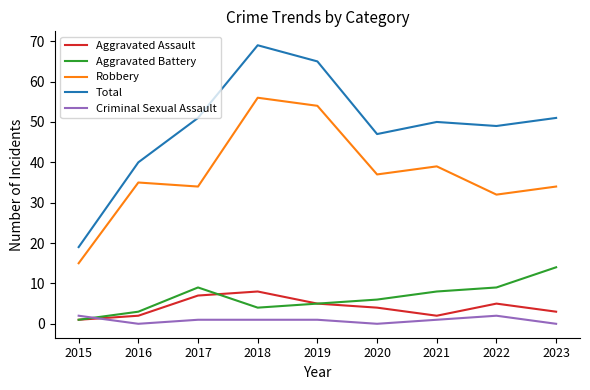

Reading right to left, list all the values displayed in this chart.

Aggravated Assault: 2023=3	2022=5	2021=2	2020=4	2019=5	2018=8	2017=7	2016=2	2015=1
Aggravated Battery: 2023=14	2022=9	2021=8	2020=6	2019=5	2018=4	2017=9	2016=3	2015=1
Robbery: 2023=34	2022=32	2021=39	2020=37	2019=54	2018=56	2017=34	2016=35	2015=15
Total: 2023=51	2022=49	2021=50	2020=47	2019=65	2018=69	2017=51	2016=40	2015=19
Criminal Sexual Assault: 2023=0	2022=2	2021=1	2020=0	2019=1	2018=1	2017=1	2016=0	2015=2